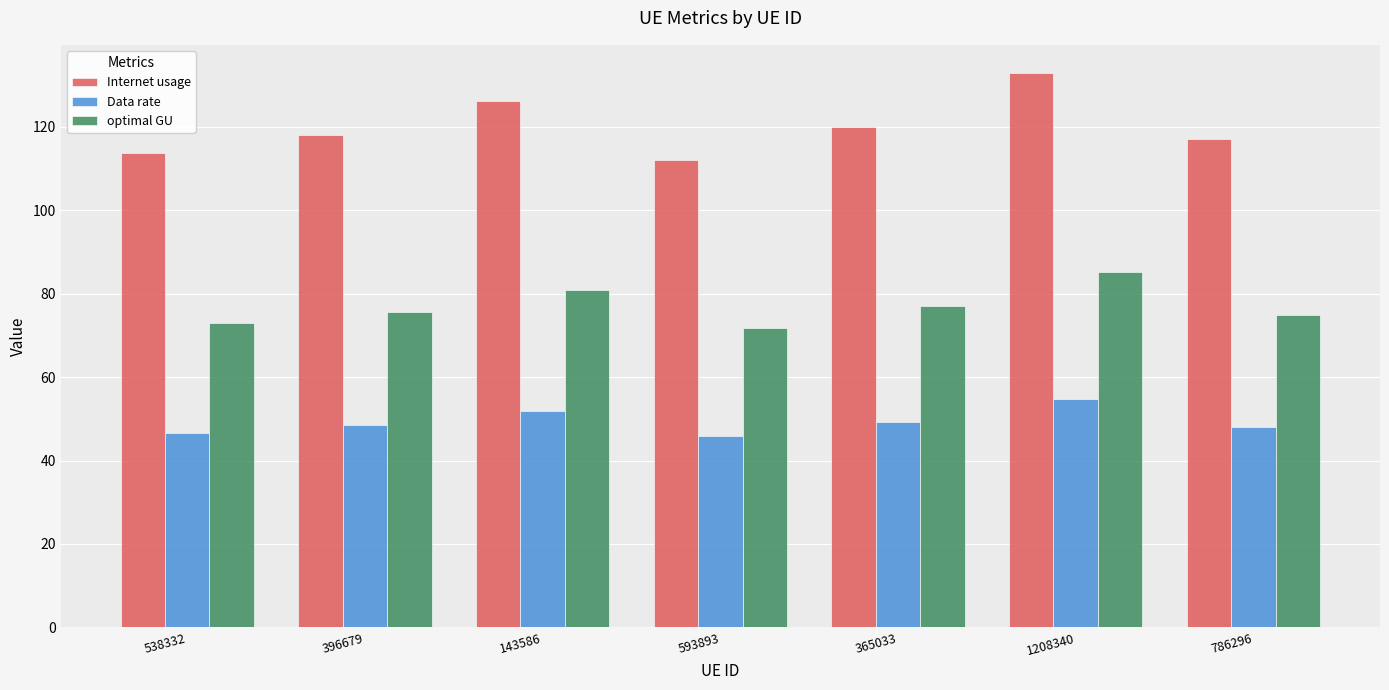

What is the difference between the highest and lowest values at 365033?

70.8